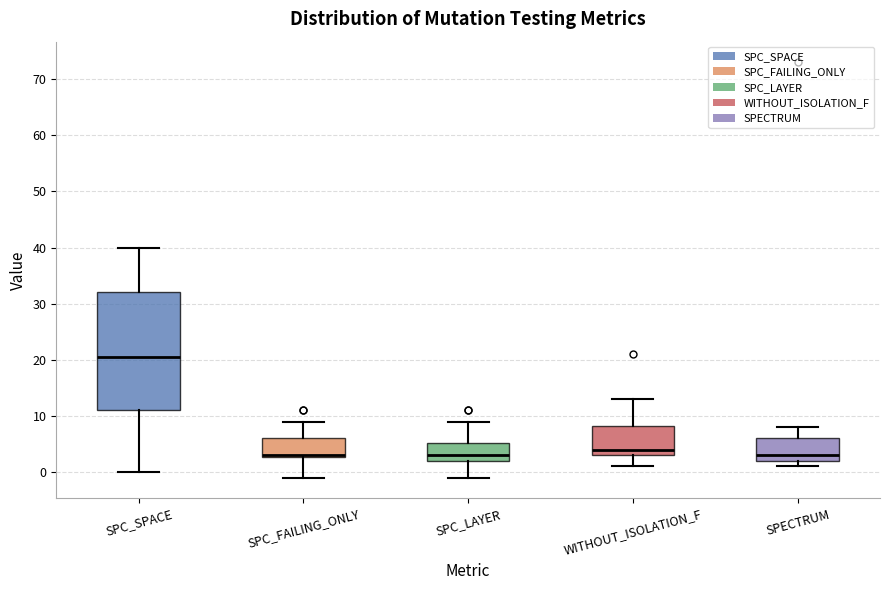

Comparing the boxes themselves (not the whiskers), which one is the tallest?

SPC_SPACE